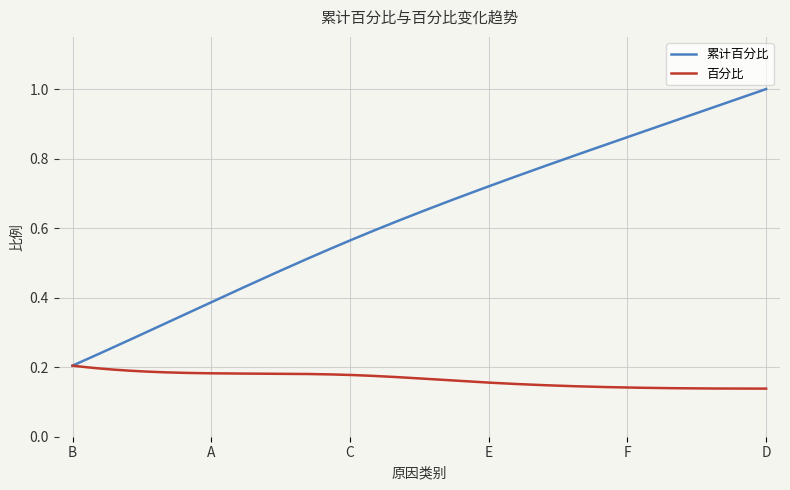

List the series in order of their peak value, lowest first.

百分比, 累计百分比